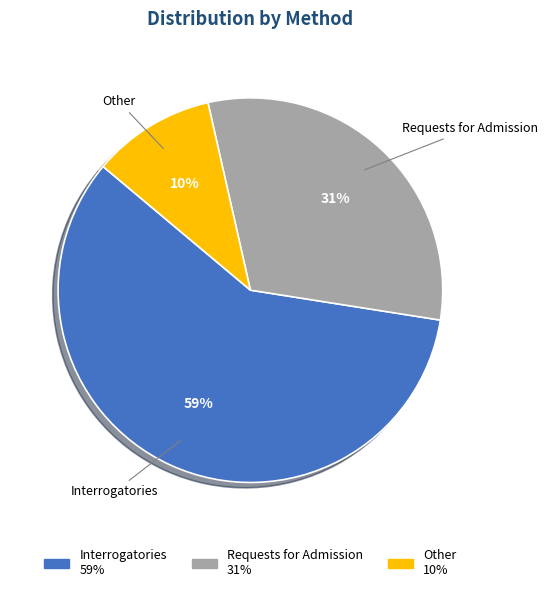

The Other slice represents 10% of the pie. True or false?

True